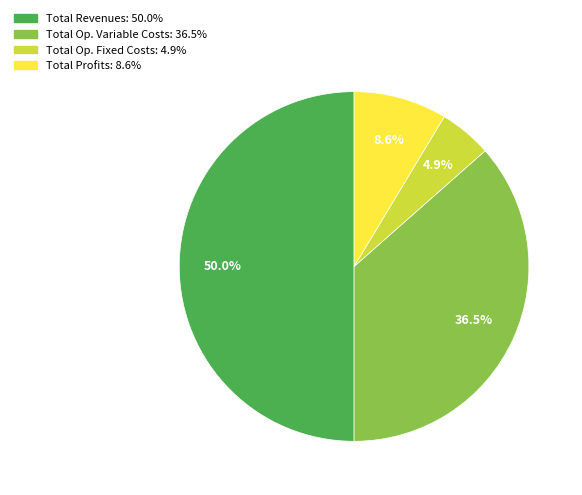

Count the number of slices in the pie.

4